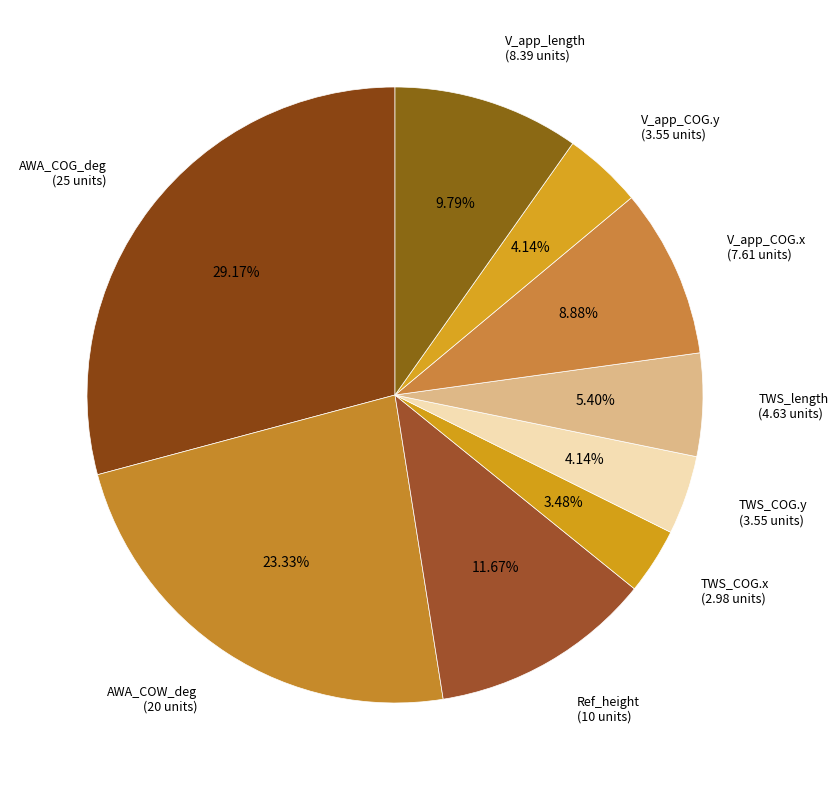

Which has a higher value, V_app_length (8.39 units) or Ref_height (10 units)?

Ref_height (10 units)